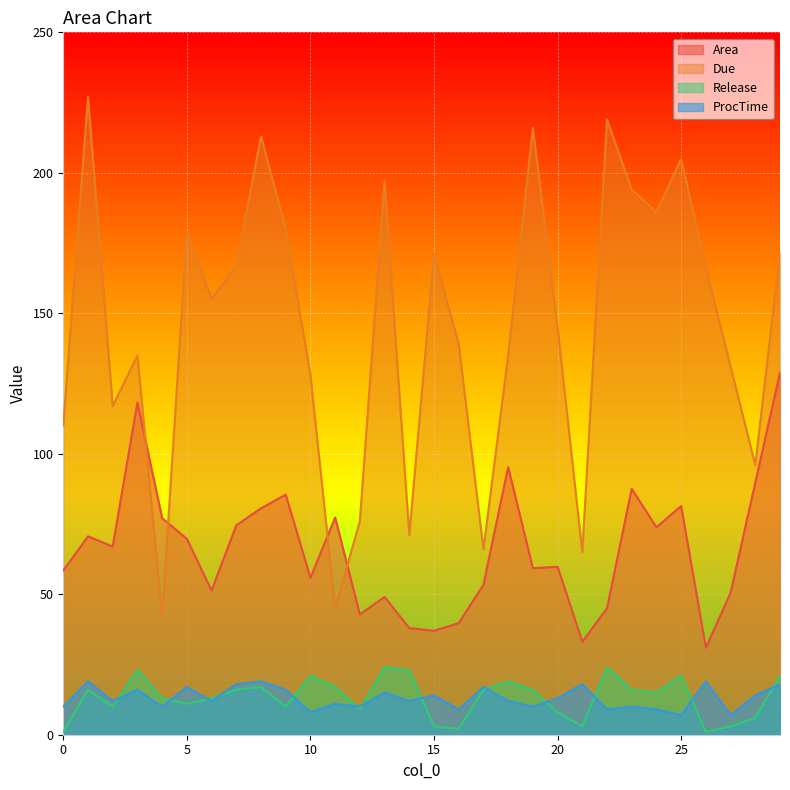

Reading left to right, transcribe all the data shown in this chart.

Area: 0=58.5	1=70.6	2=67.0	3=118.2	4=77.1	5=69.7	6=51.3	7=74.5	8=80.6	9=85.5	10=55.8	11=77.3	12=42.8	13=49.0	14=38.0	15=37.0	16=39.7	17=53.4	18=95.3	19=59.3	20=59.8	21=33.1	22=45.0	23=87.5	24=73.8	25=81.4	26=31.0	27=50.5	28=89.7	29=128.9
Due: 0=110.0	1=227.0	2=117.0	3=135.0	4=42.0	5=179.0	6=155.0	7=167.0	8=213.0	9=180.0	10=128.0	11=45.0	12=76.0	13=197.0	14=71.0	15=171.0	16=139.0	17=66.0	18=135.0	19=216.0	20=145.0	21=65.0	22=219.0	23=194.0	24=186.0	25=205.0	26=166.0	27=131.0	28=96.0	29=172.0
Release: 0=1.0	1=16.0	2=10.0	3=23.0	4=13.0	5=11.0	6=13.0	7=16.0	8=17.0	9=10.0	10=21.0	11=17.0	12=9.0	13=24.0	14=23.0	15=3.0	16=2.0	17=16.0	18=19.0	19=16.0	20=8.0	21=3.0	22=24.0	23=16.0	24=15.0	25=21.0	26=1.0	27=3.0	28=6.0	29=21.0
ProcTime: 0=10.0	1=19.0	2=12.0	3=16.0	4=10.0	5=17.0	6=12.0	7=18.0	8=19.0	9=16.0	10=8.0	11=11.0	12=10.0	13=15.0	14=12.0	15=14.0	16=9.0	17=17.0	18=12.0	19=10.0	20=13.0	21=18.0	22=9.0	23=10.0	24=9.0	25=7.0	26=19.0	27=7.0	28=14.0	29=18.0